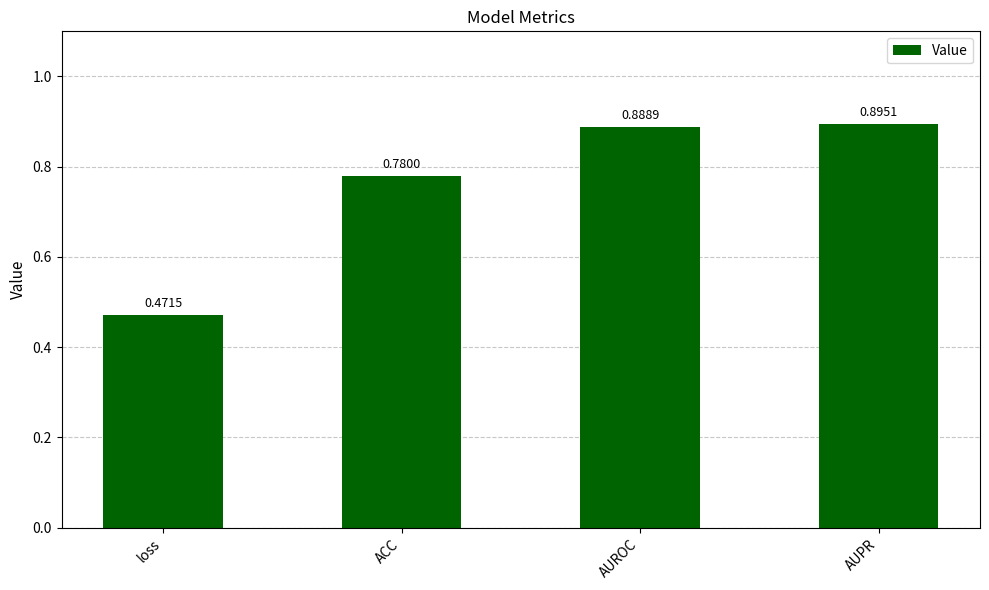

Does the chart contain stacked bars?

No